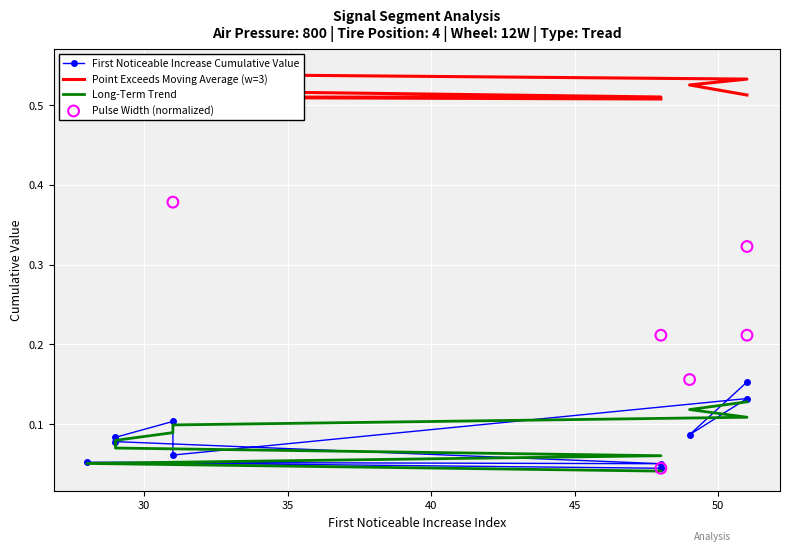

Which series has the largest total across all categories?

Point Exceeds Moving Average (w=3)